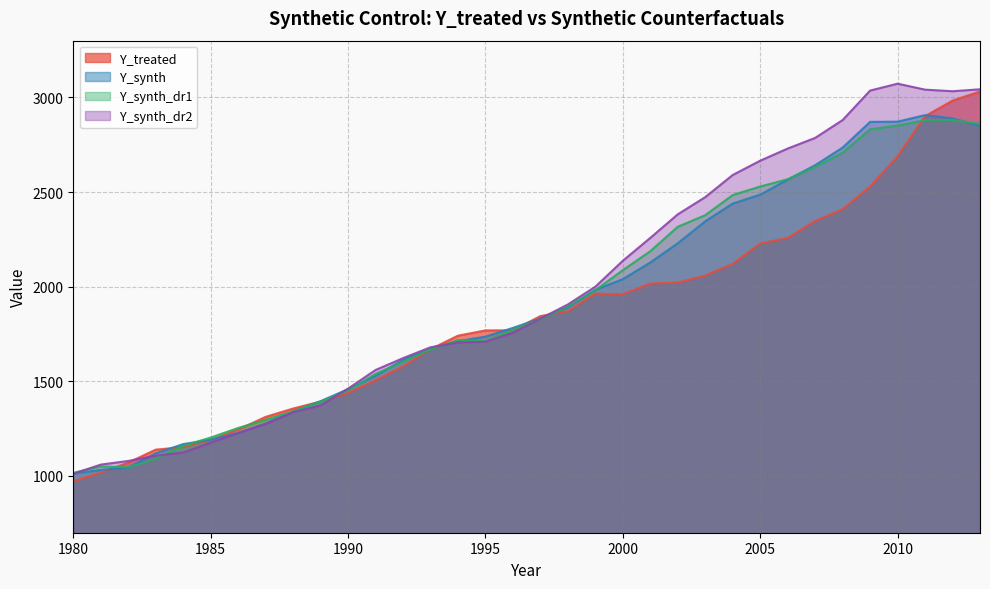

How many categories are shown in the chart?

34